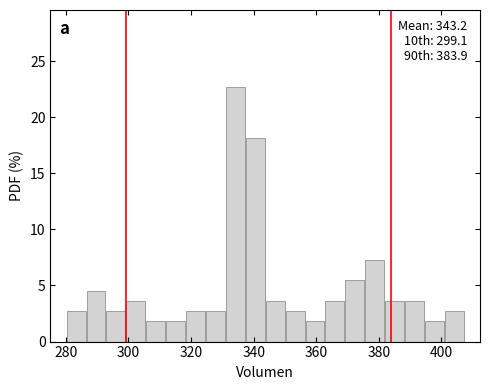

Read against the x-axis, roughly where is the centre of the tallest bar?

334